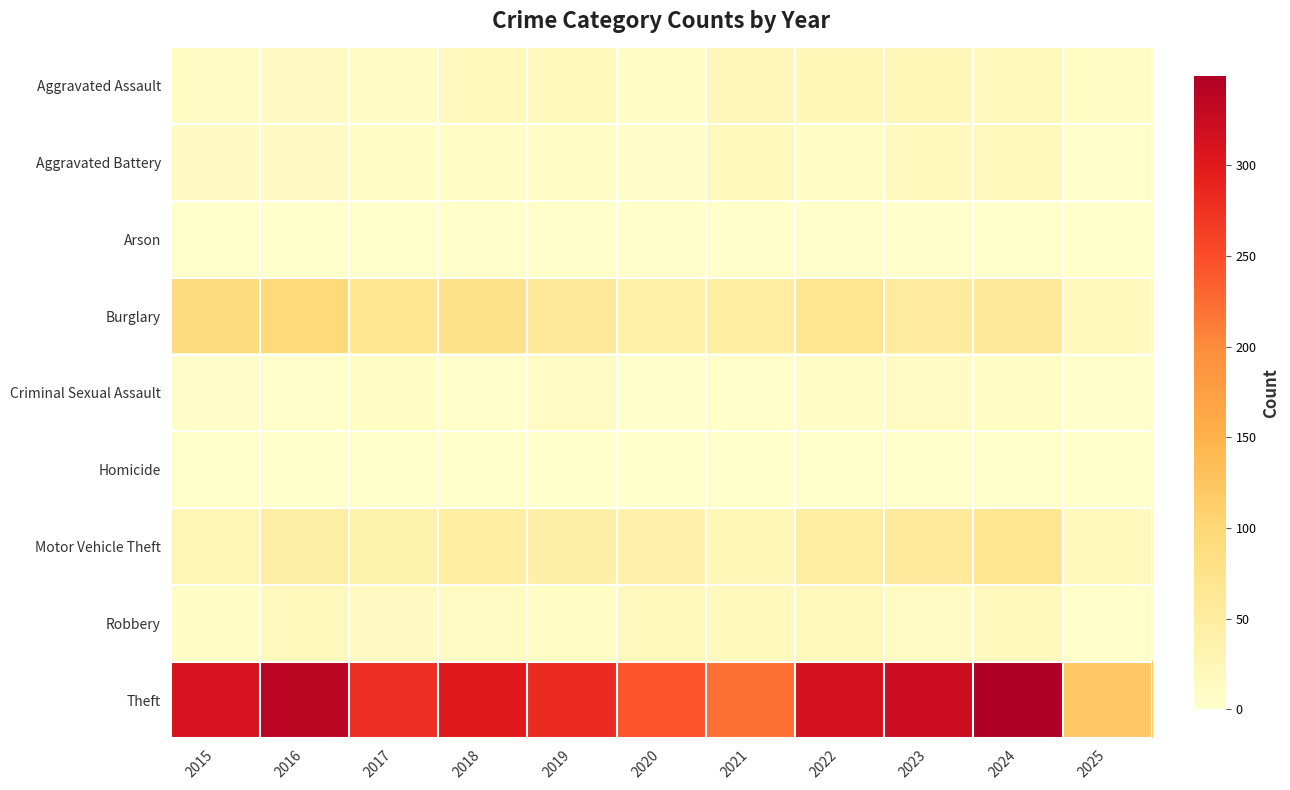

What is the maximum value shown in the chart?

349